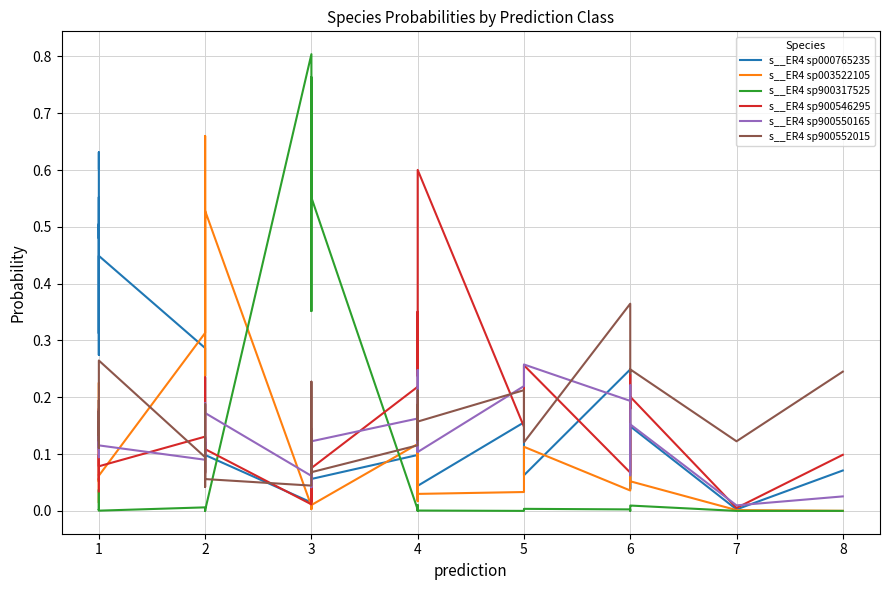

In s__ER4 sp900546295, how many points are lower than both neighbors (excluding endpoints)?

12